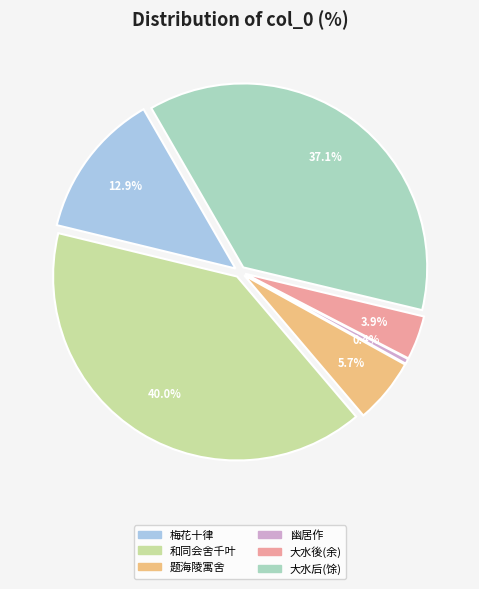

Is there a majority slice in this chart?

No